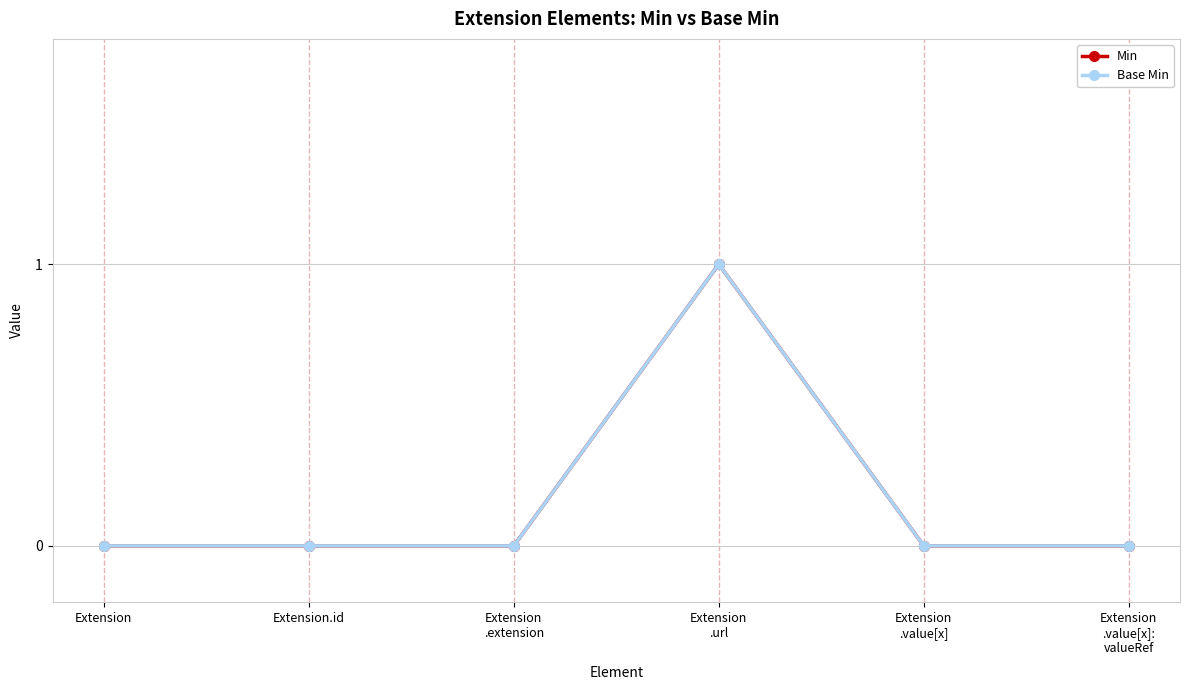

True or false: Base Min and Min cross at least once.

False